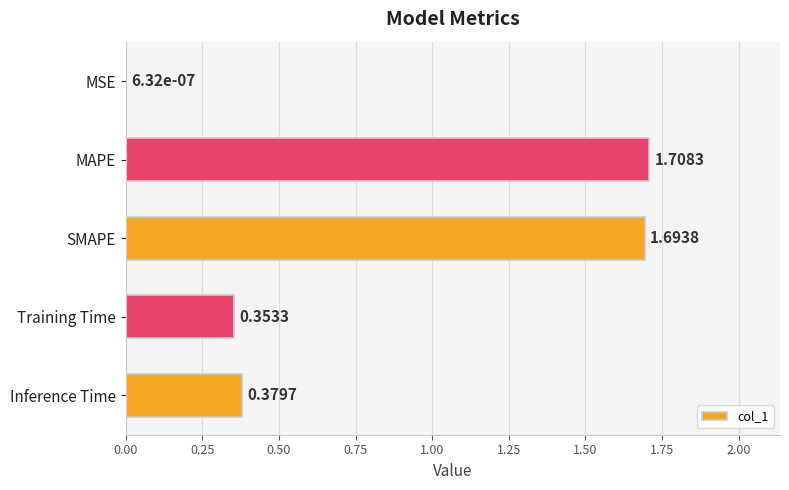

What is the sum of all values?

4.1